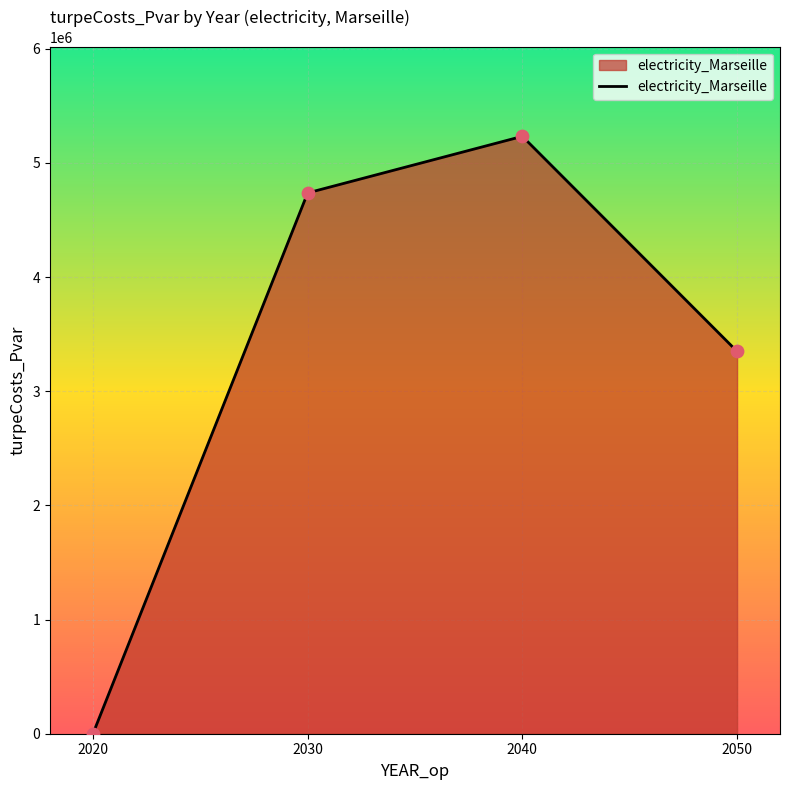

Approximately how many times larger is the value at 2030 compared to 2040?

0.9